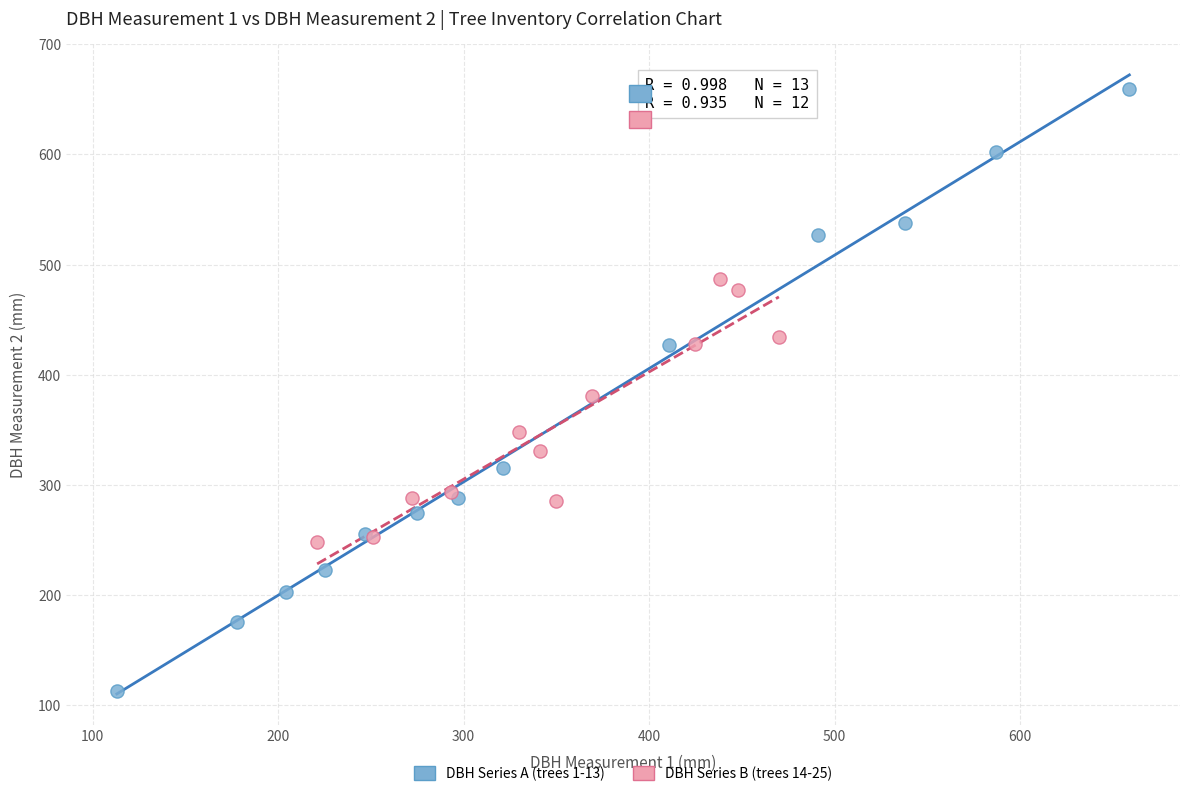

Which series reaches the minimum Y coordinate?

DBH Series A (trees 1-13)